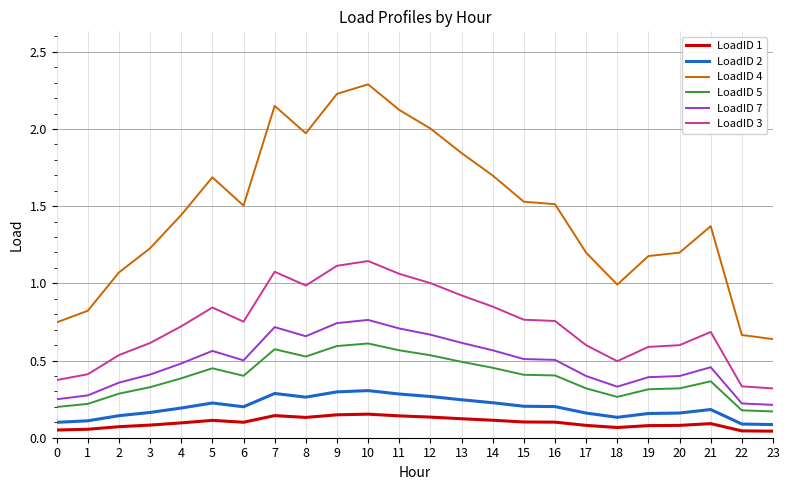

Does the chart display data point markers on the line(s)?

No